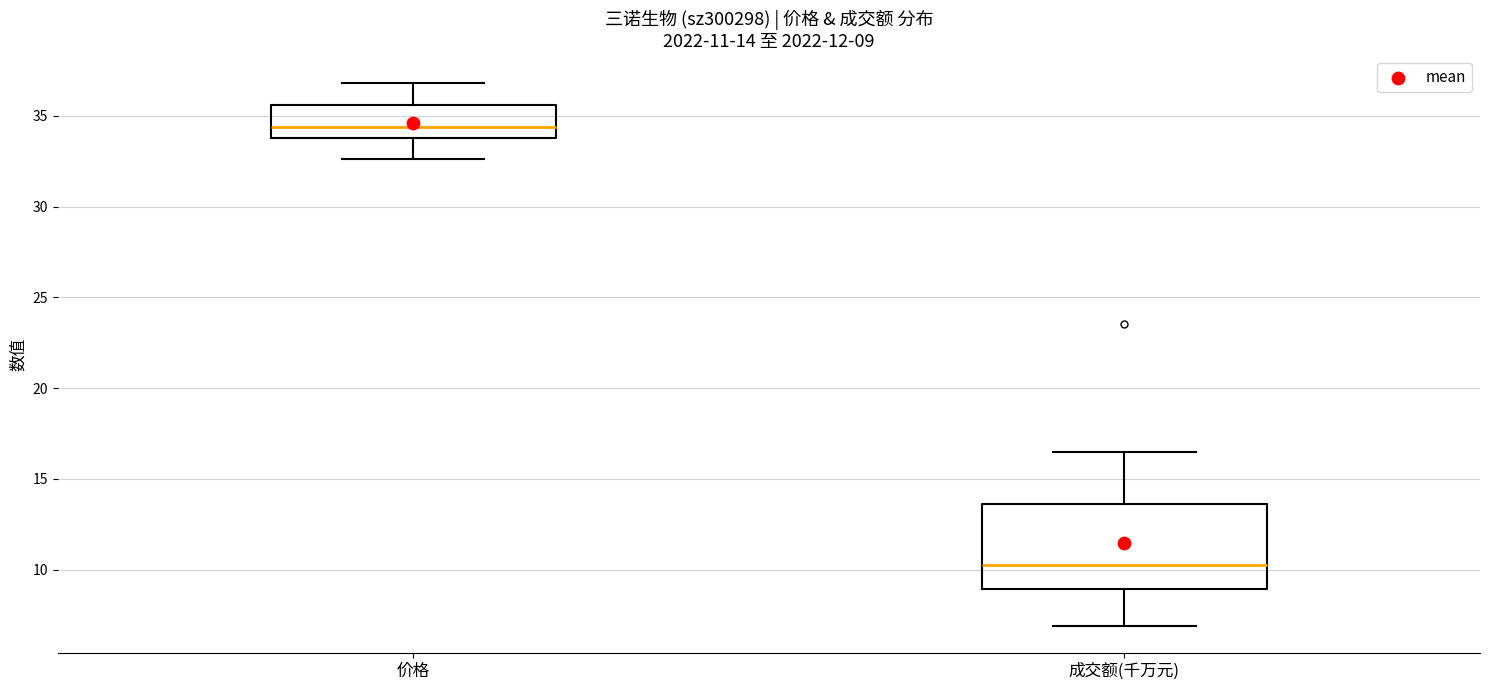

Which box's median line is the lowest?

成交额(千万元)